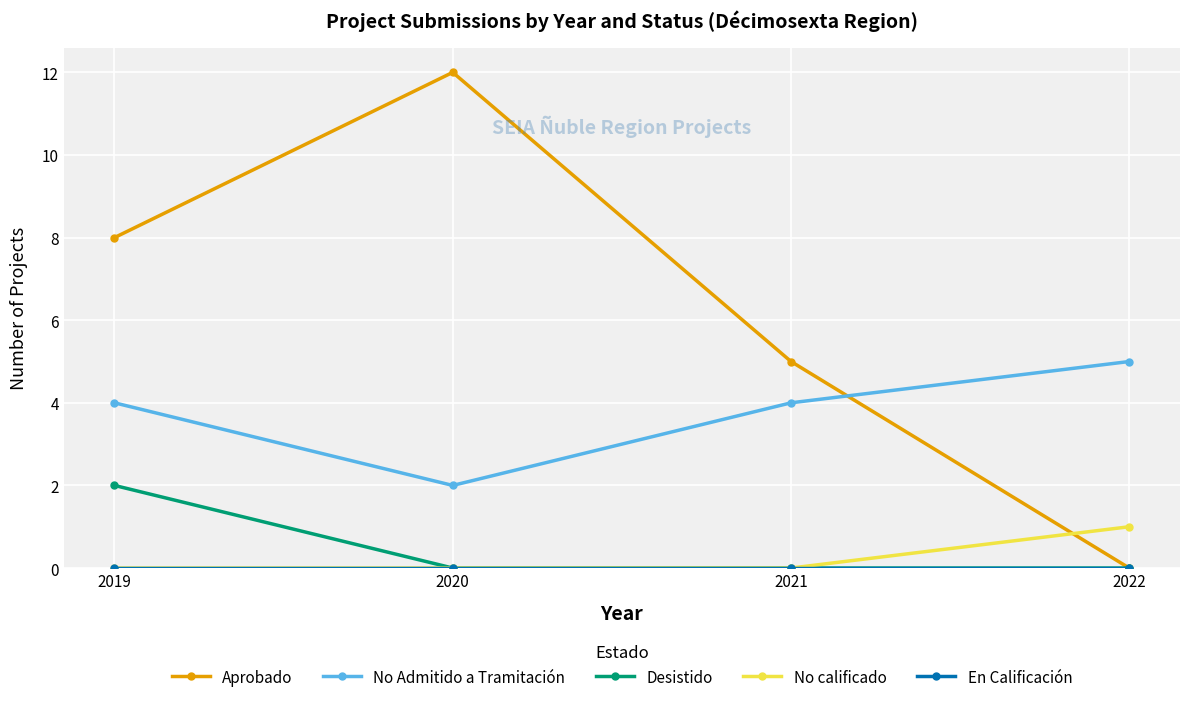

What is the difference between the highest and lowest values at 2020?

12